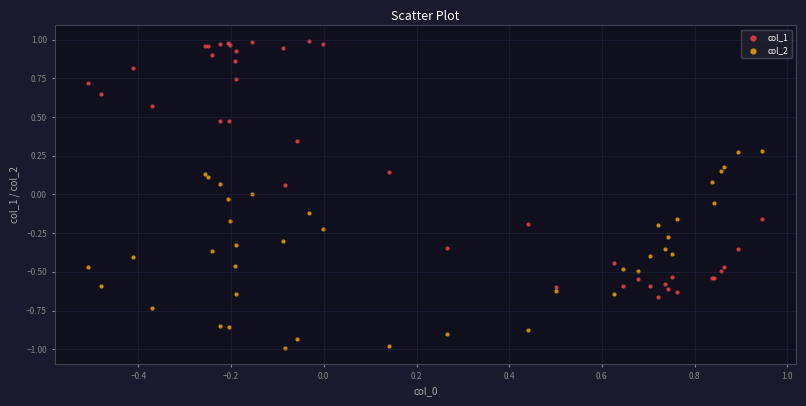

Which series contains the highest Y value?

col_1